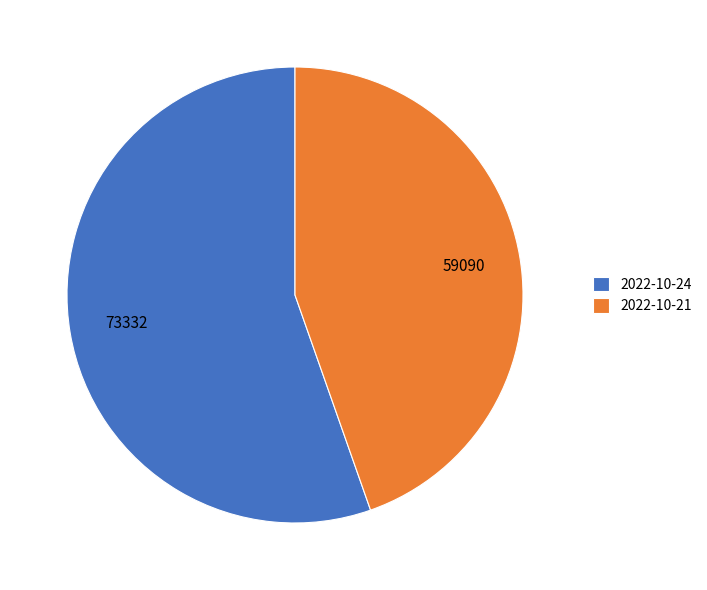

The 2022-10-21 slice represents 33% of the pie. True or false?

False